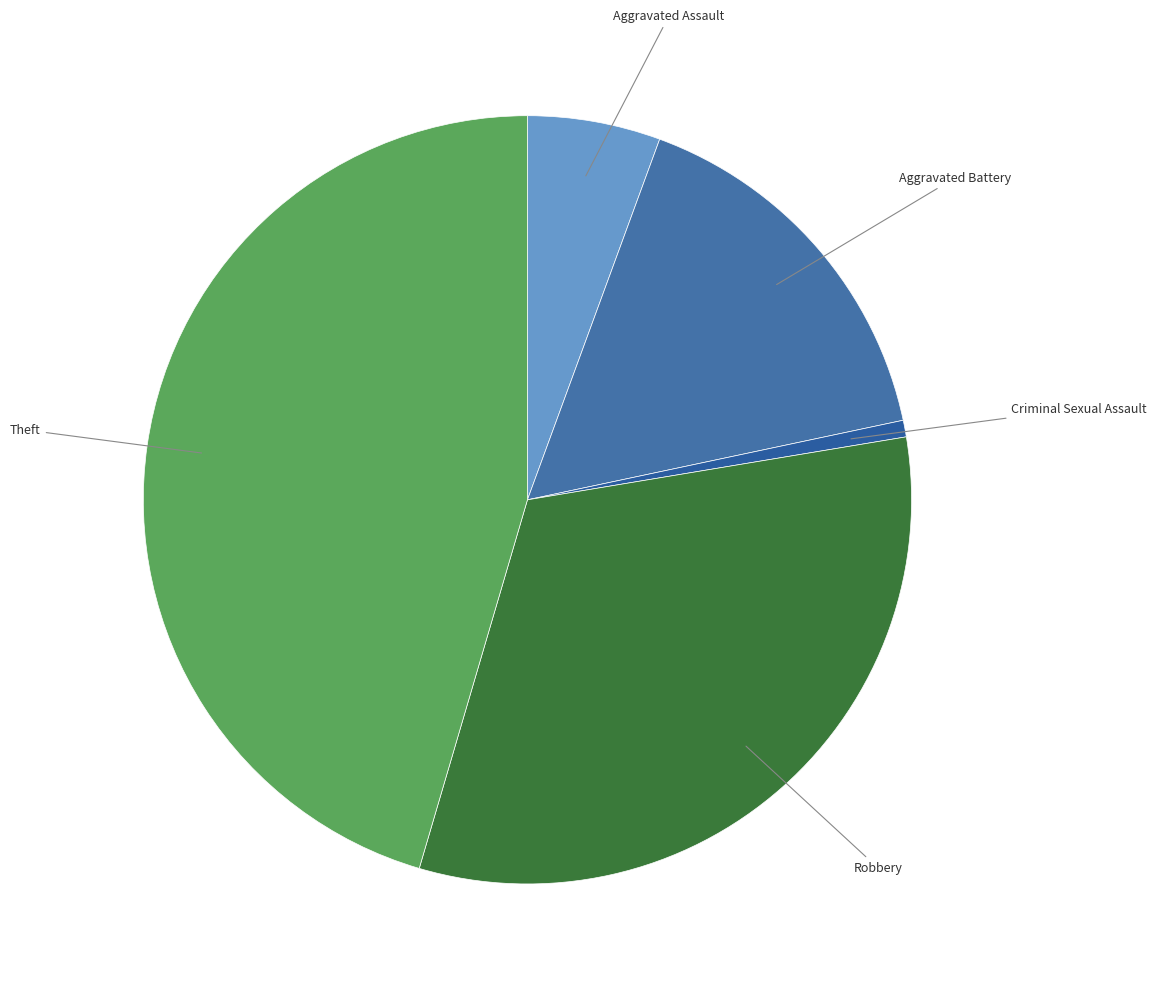

What is the ratio of the value at Aggravated Battery to the value at Criminal Sexual Assault?

23.0